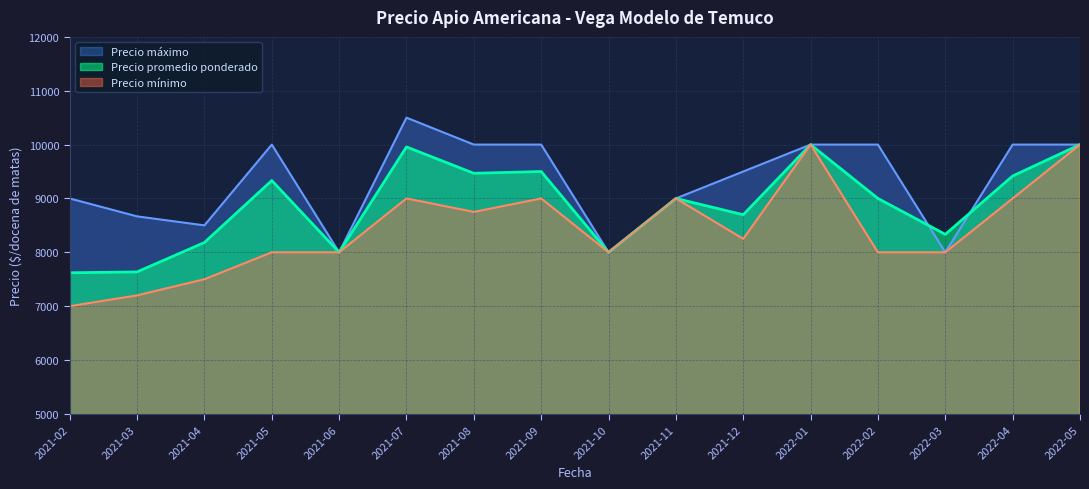

What is the sum of all Precio máximo values?

149167